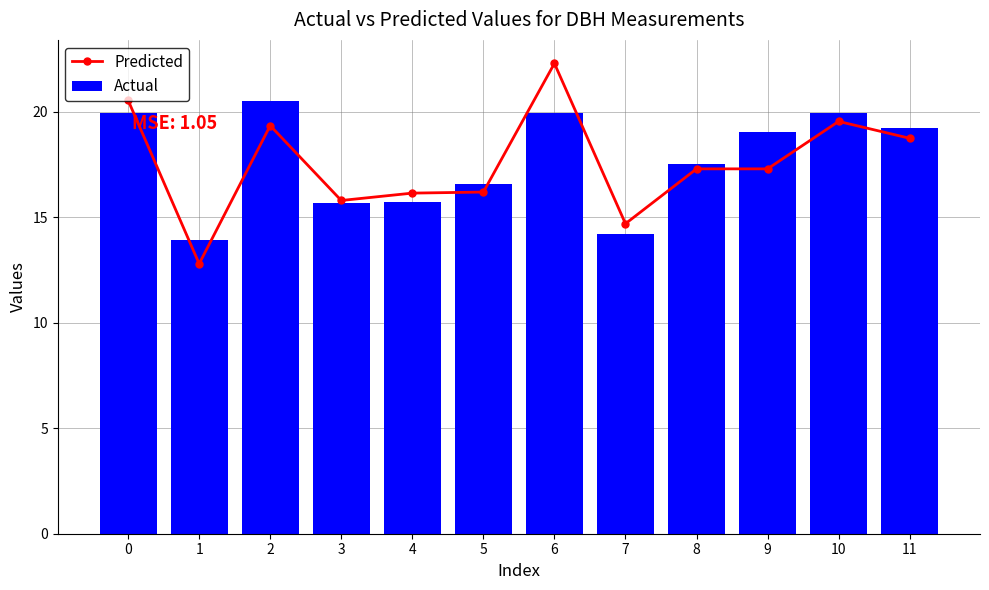

Which series has the largest range (max minus min)?

Predicted